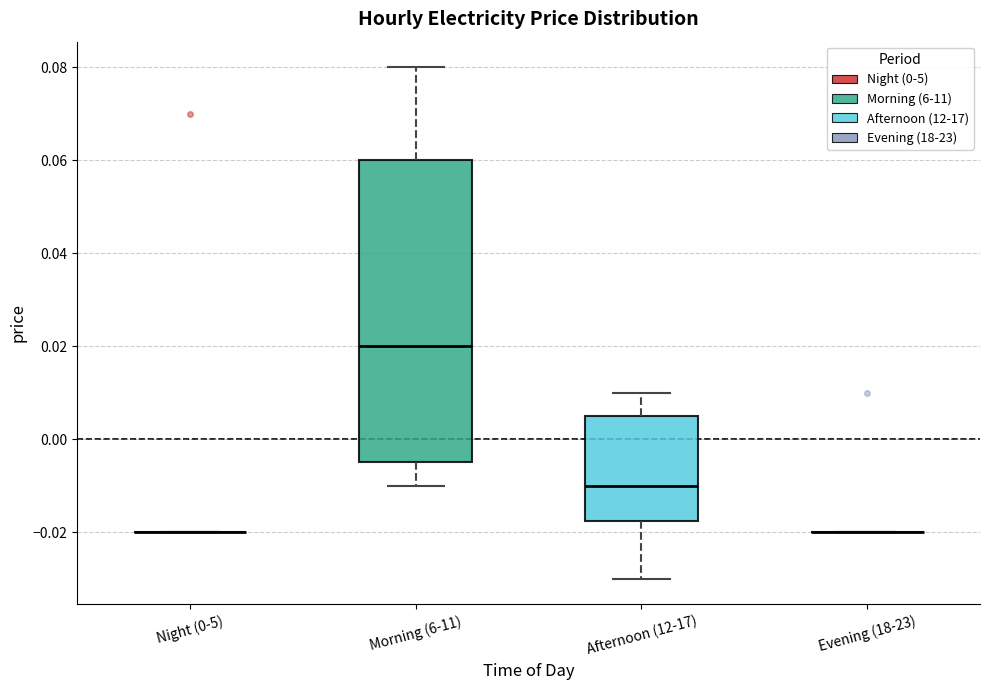

Reading left to right, read every box against the y-axis: the position of its median line, the range the box covers, and the ends of its whiskers. The values are not printed on the chart, so give them approximately, as read against the axis.

Night (0-5): box collapsed to a line at -0.020, whiskers -0.020 to -0.020
Morning (6-11): median 0.020, box -0.004 to 0.060, whiskers -0.010 to 0.080
Afternoon (12-17): median -0.010, box -0.018 to 0.006, whiskers -0.030 to 0.010
Evening (18-23): box collapsed to a line at -0.020, whiskers -0.020 to -0.020